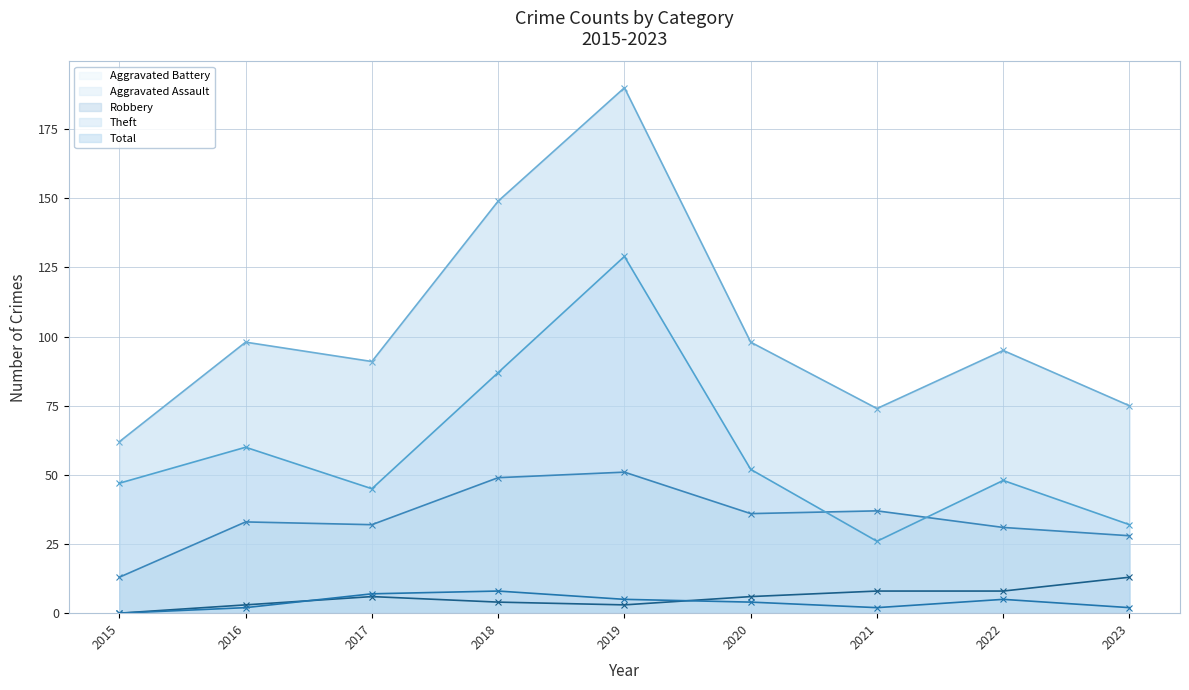

How many lines are shown in the chart?

5